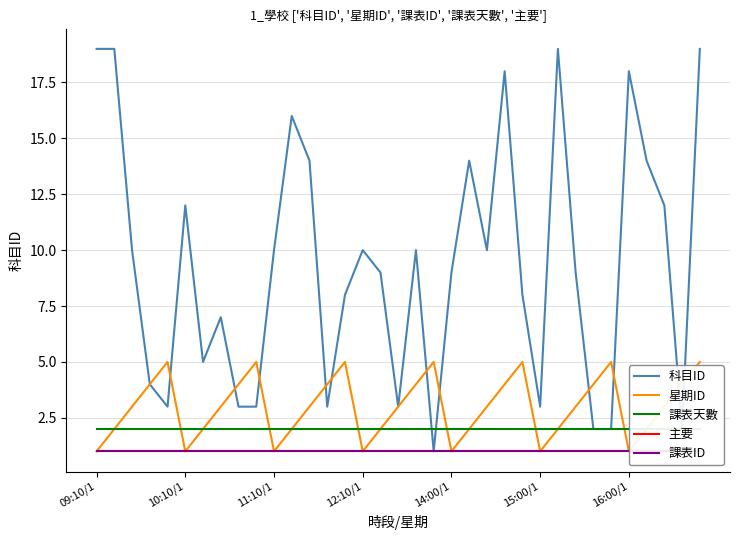

The value of 科目ID at 16:00/1 is 18. True or false?

True